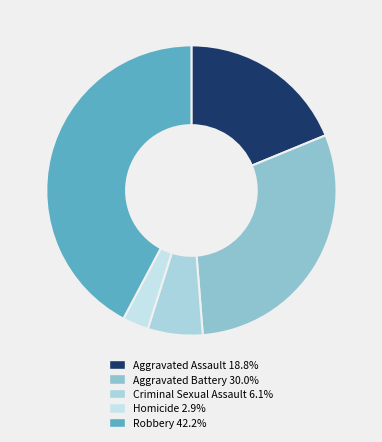

Which category has the biggest portion of the pie?

Robbery